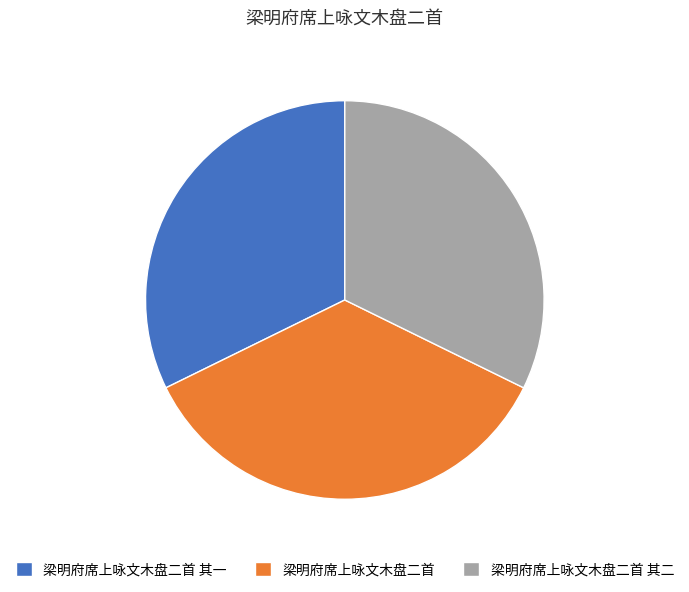

Which category has the biggest portion of the pie?

梁明府席上咏文木盘二首